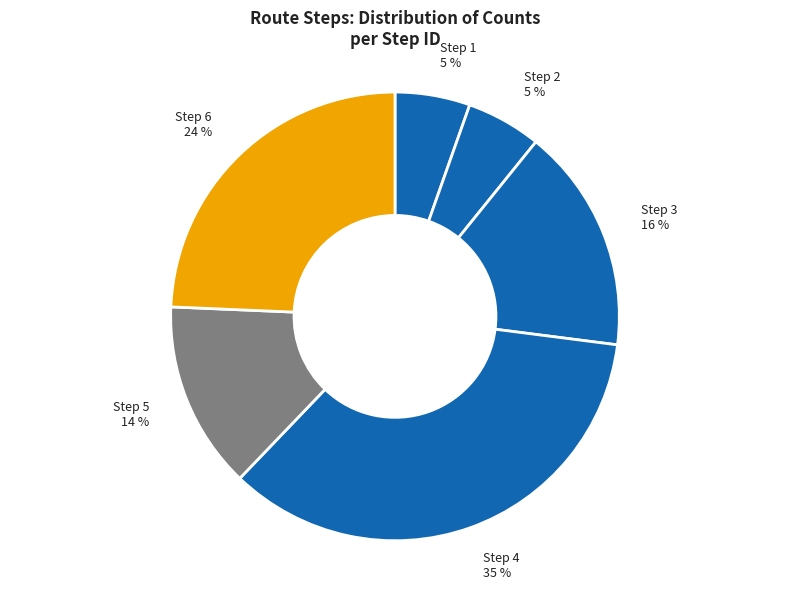

To the nearest percent, what is the difference between the largest and smallest slice percentages?

30%